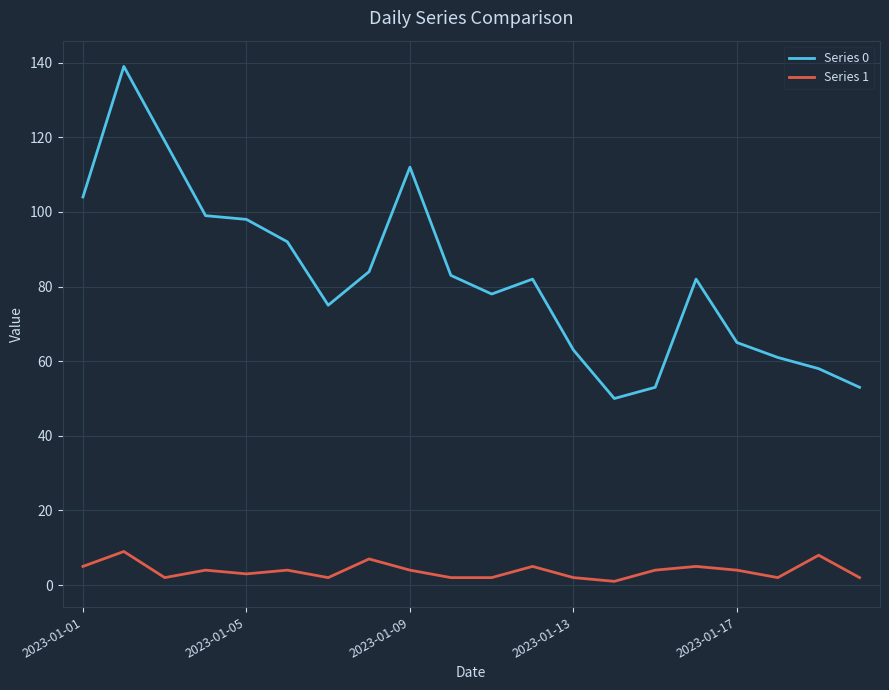

True or false: Series 1 and Series 0 cross at least once.

False